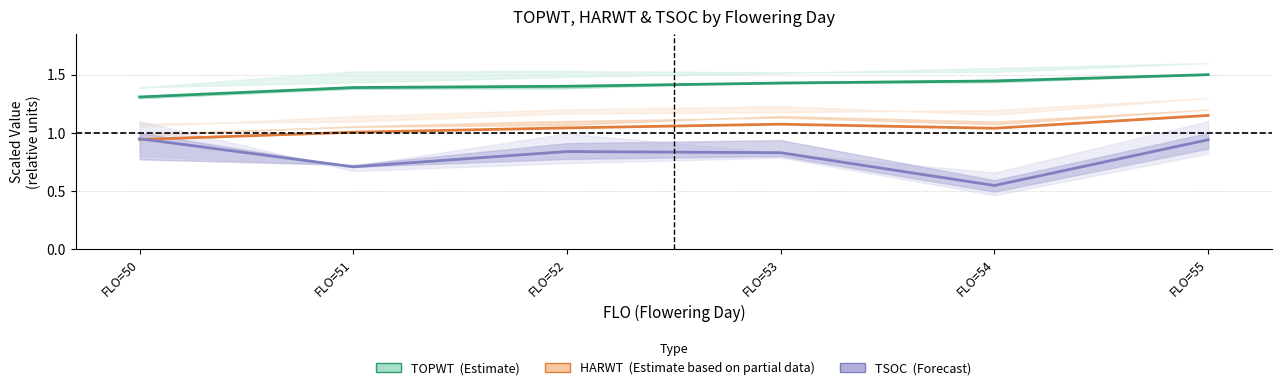

Where is TSOC (Forecast) nearest to the value 0?

FLO=54